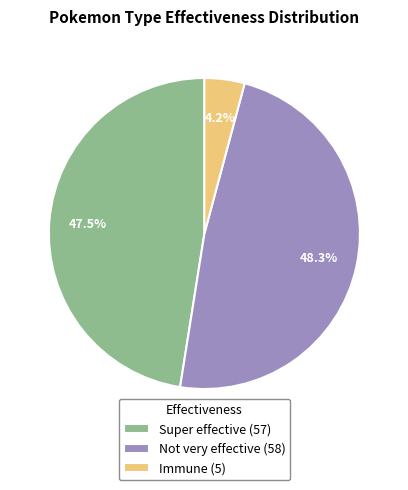

What is the total percentage of Immune (5) and Not very effective (58)?

52.5%